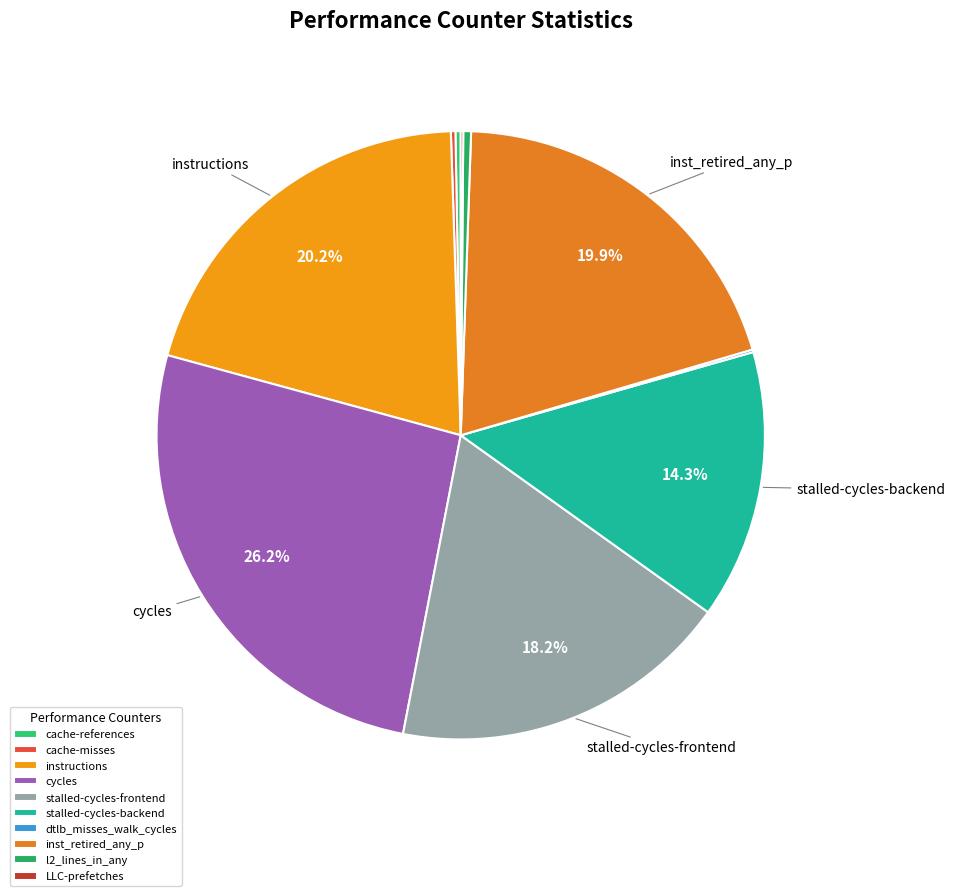

The instructions slice represents 20% of the pie. True or false?

True